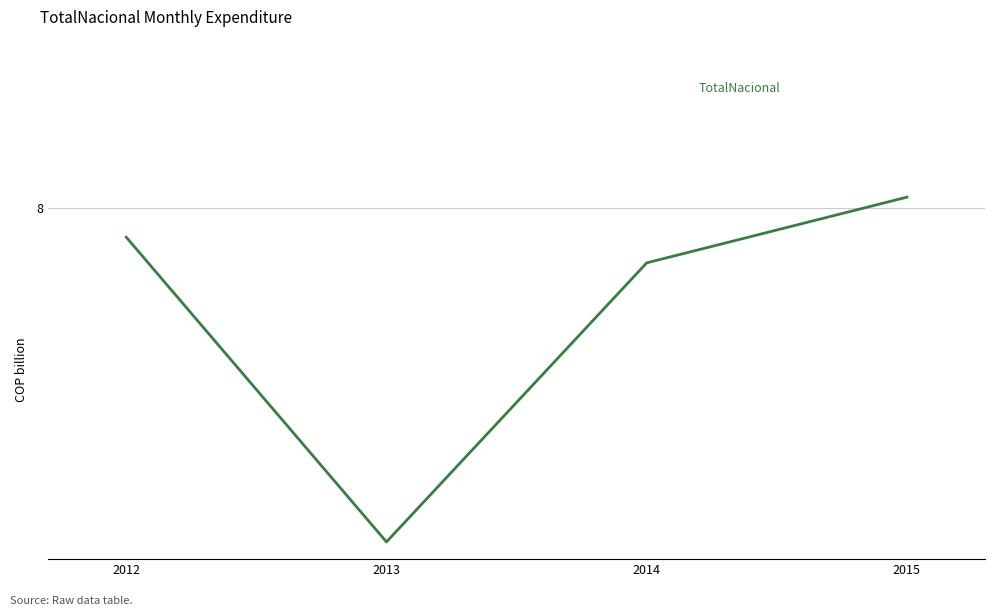

True or false: there are more than 2 points higher than both neighbors.

False